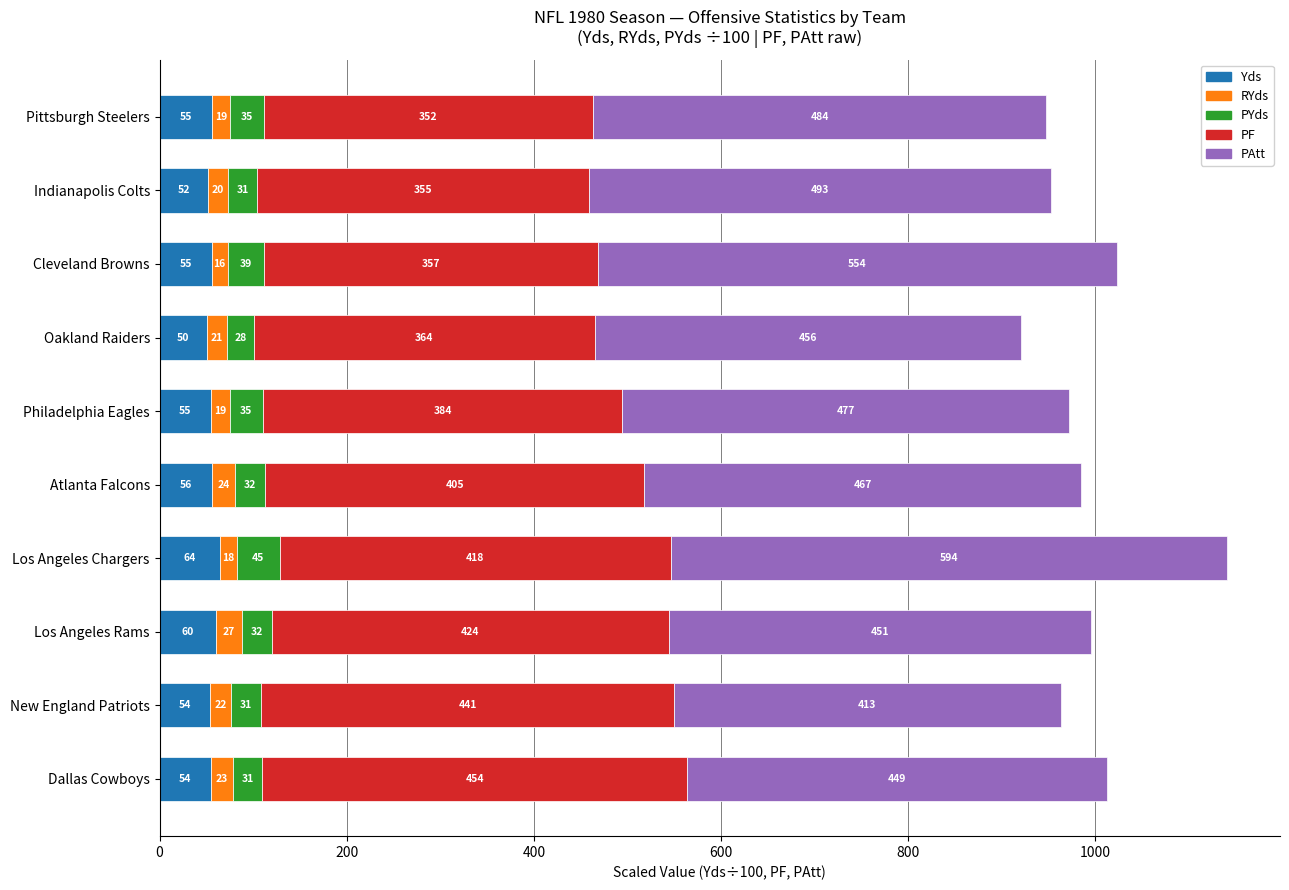

What are all the series names shown in the legend?

Yds, RYds, PYds, PF, PAtt